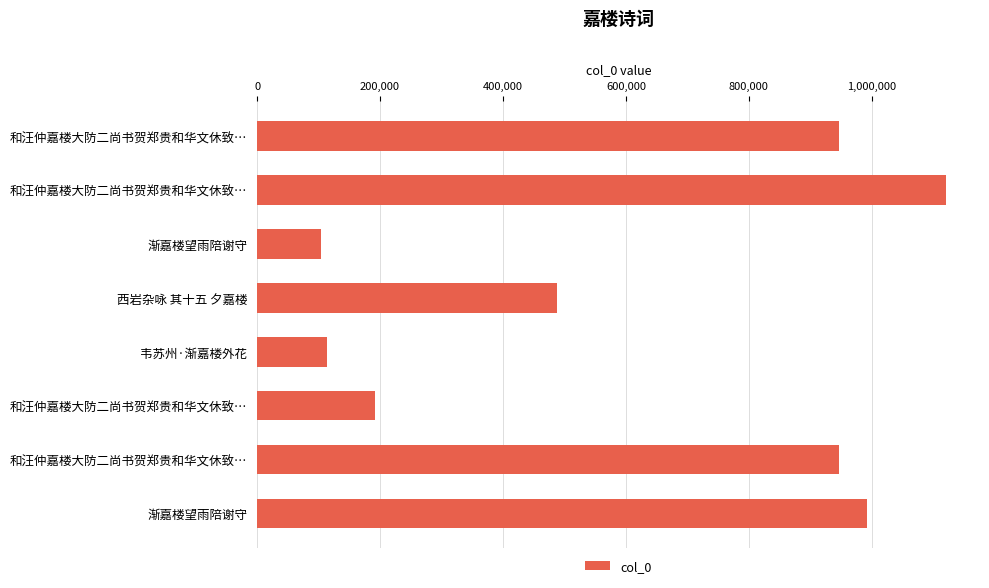

How many bars are there in total?

8